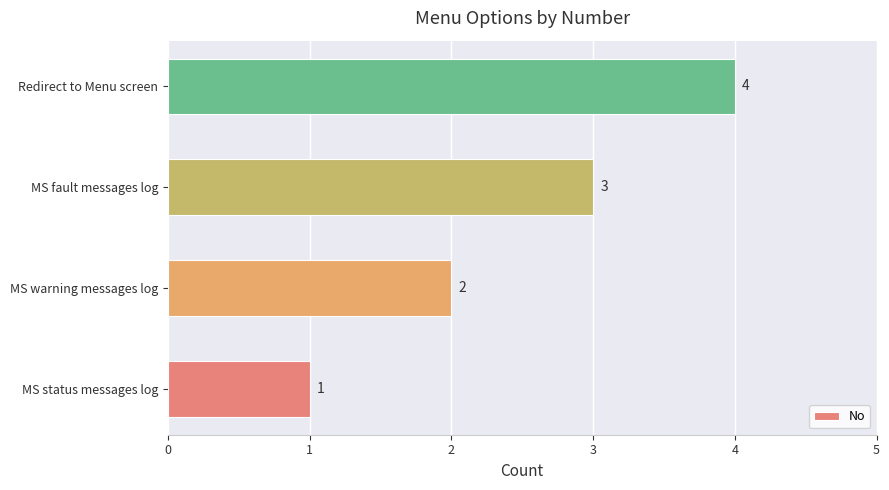

Is it true that the value at MS status messages log is 1?

True